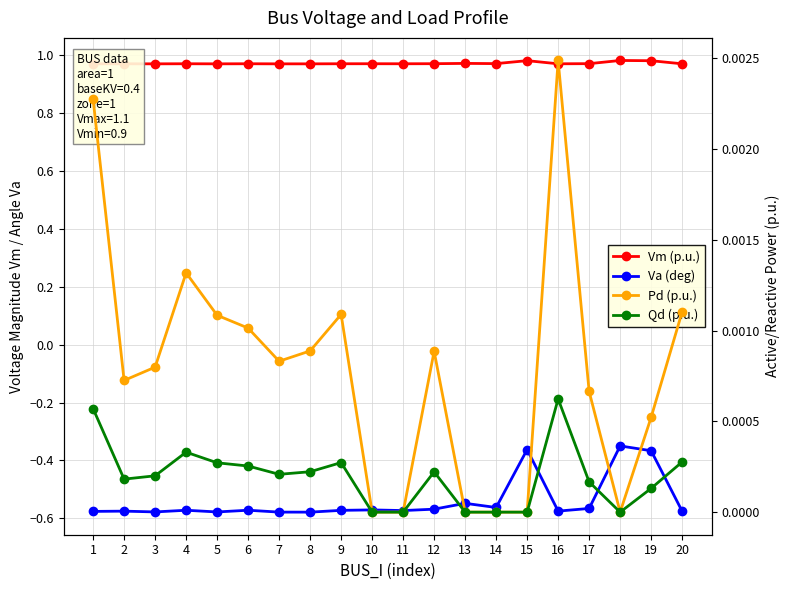

Reading right to left, list all the values displayed in this chart.

Vm (p.u.): 20=1.0	19=1.0	18=1.0	17=1.0	16=1.0	15=1.0	14=1.0	13=1.0	12=1.0	11=1.0	10=1.0	9=1.0	8=1.0	7=1.0	6=1.0	5=1.0	4=1.0	3=1.0	2=1.0	1=1.0
Va (deg): 20=-0.6	19=-0.4	18=-0.3	17=-0.6	16=-0.6	15=-0.4	14=-0.6	13=-0.5	12=-0.6	11=-0.6	10=-0.6	9=-0.6	8=-0.6	7=-0.6	6=-0.6	5=-0.6	4=-0.6	3=-0.6	2=-0.6	1=-0.6
Pd (p.u.): 20=0.0	19=0.0	18=0.0	17=0.0	16=0.0	15=0.0	14=0.0	13=0.0	12=0.0	11=0.0	10=0.0	9=0.0	8=0.0	7=0.0	6=0.0	5=0.0	4=0.0	3=0.0	2=0.0	1=0.0
Qd (p.u.): 20=0.0	19=0.0	18=0.0	17=0.0	16=0.0	15=0.0	14=0.0	13=0.0	12=0.0	11=0.0	10=0.0	9=0.0	8=0.0	7=0.0	6=0.0	5=0.0	4=0.0	3=0.0	2=0.0	1=0.0